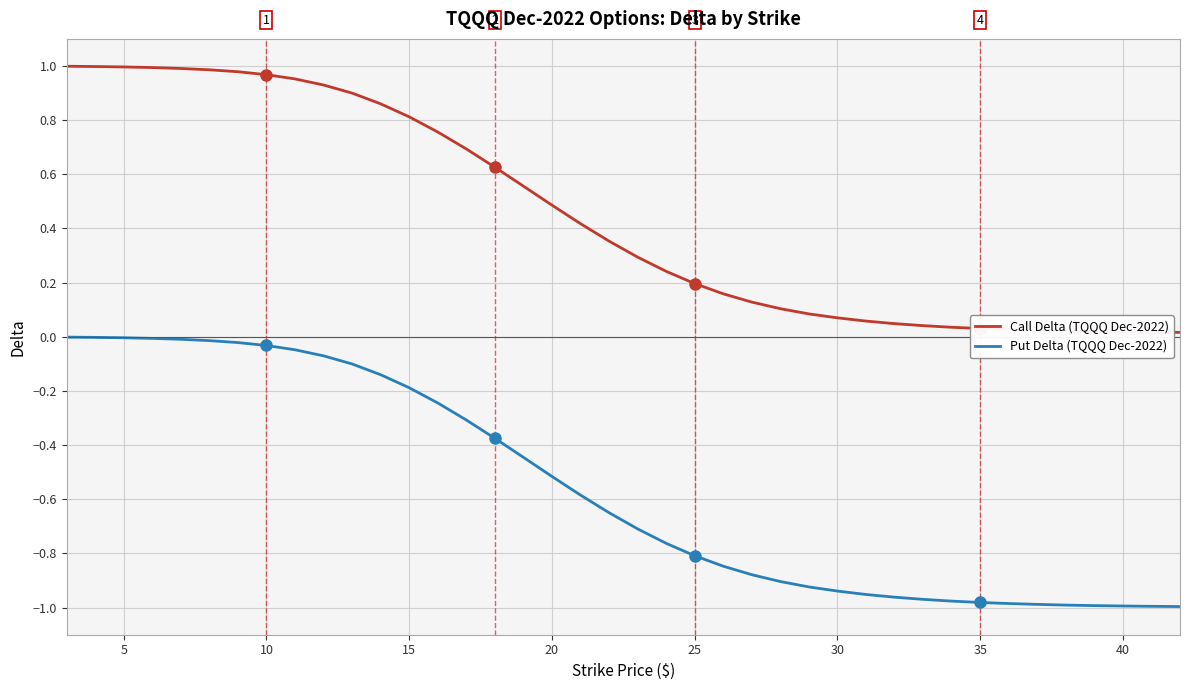

Which series has the largest total across all categories?

Call Delta (TQQQ Dec-2022)